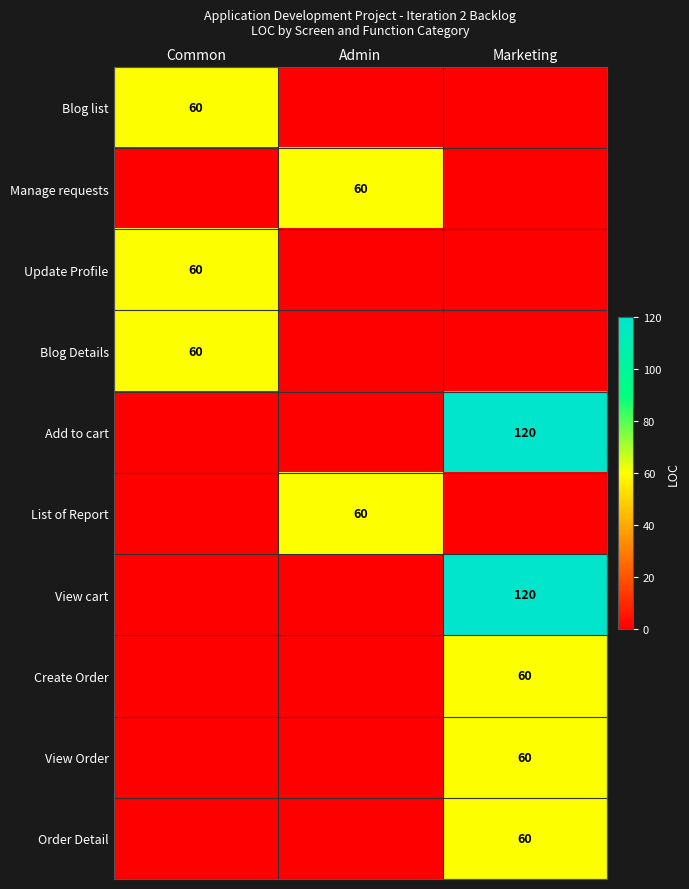

The value of Add to cart at Marketing is 32. True or false?

False